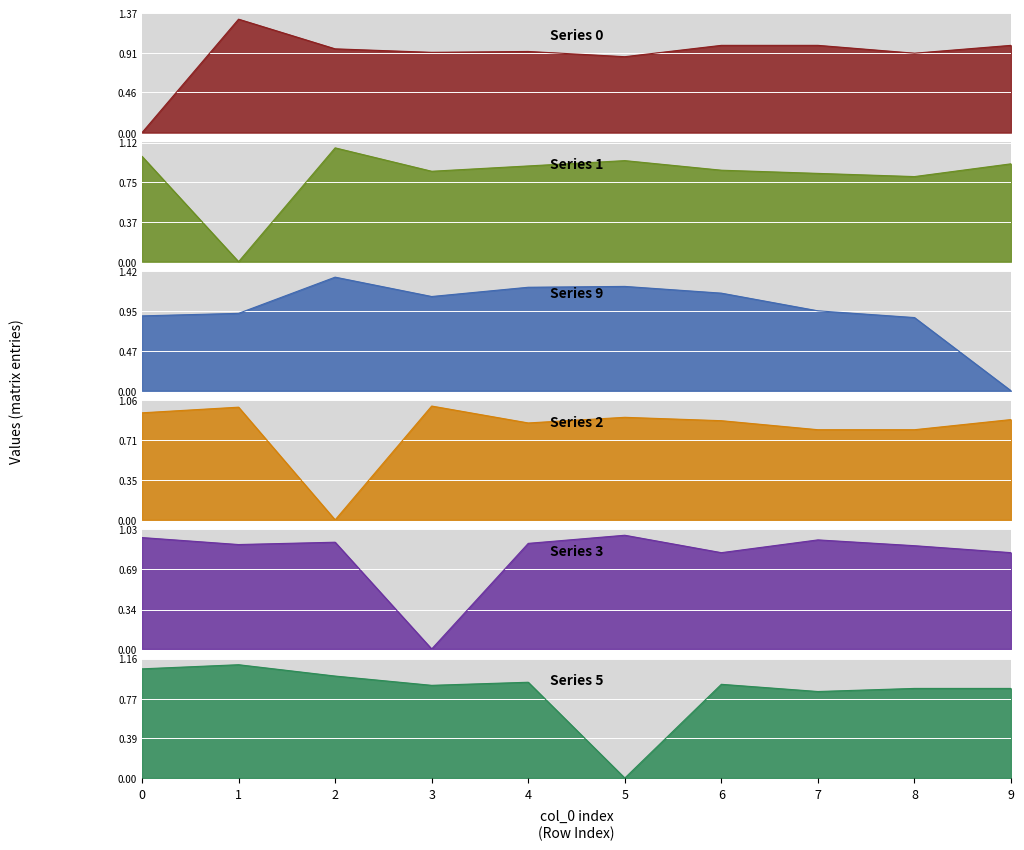

Which series has the largest range (max minus min)?

9